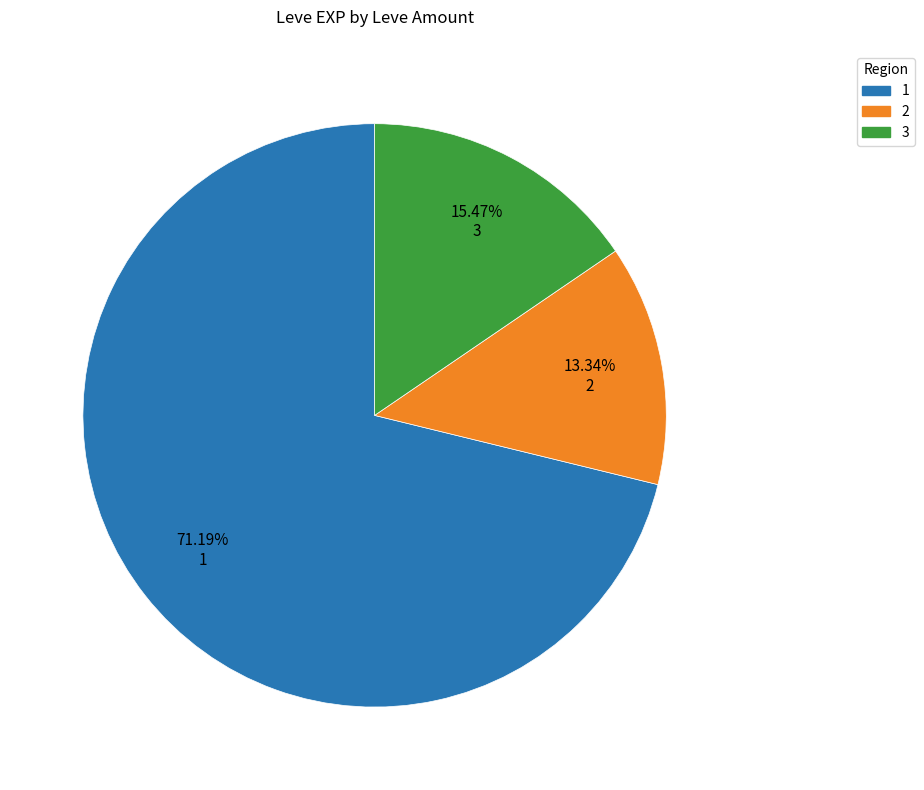

Rank the categories by value from highest to lowest.

1, 3, 2